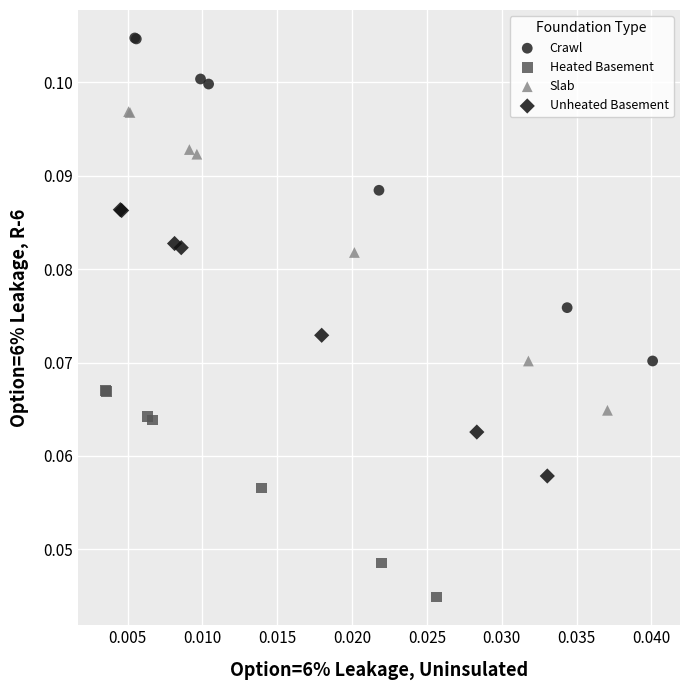

Which series has the widest spread of Y values?

Crawl